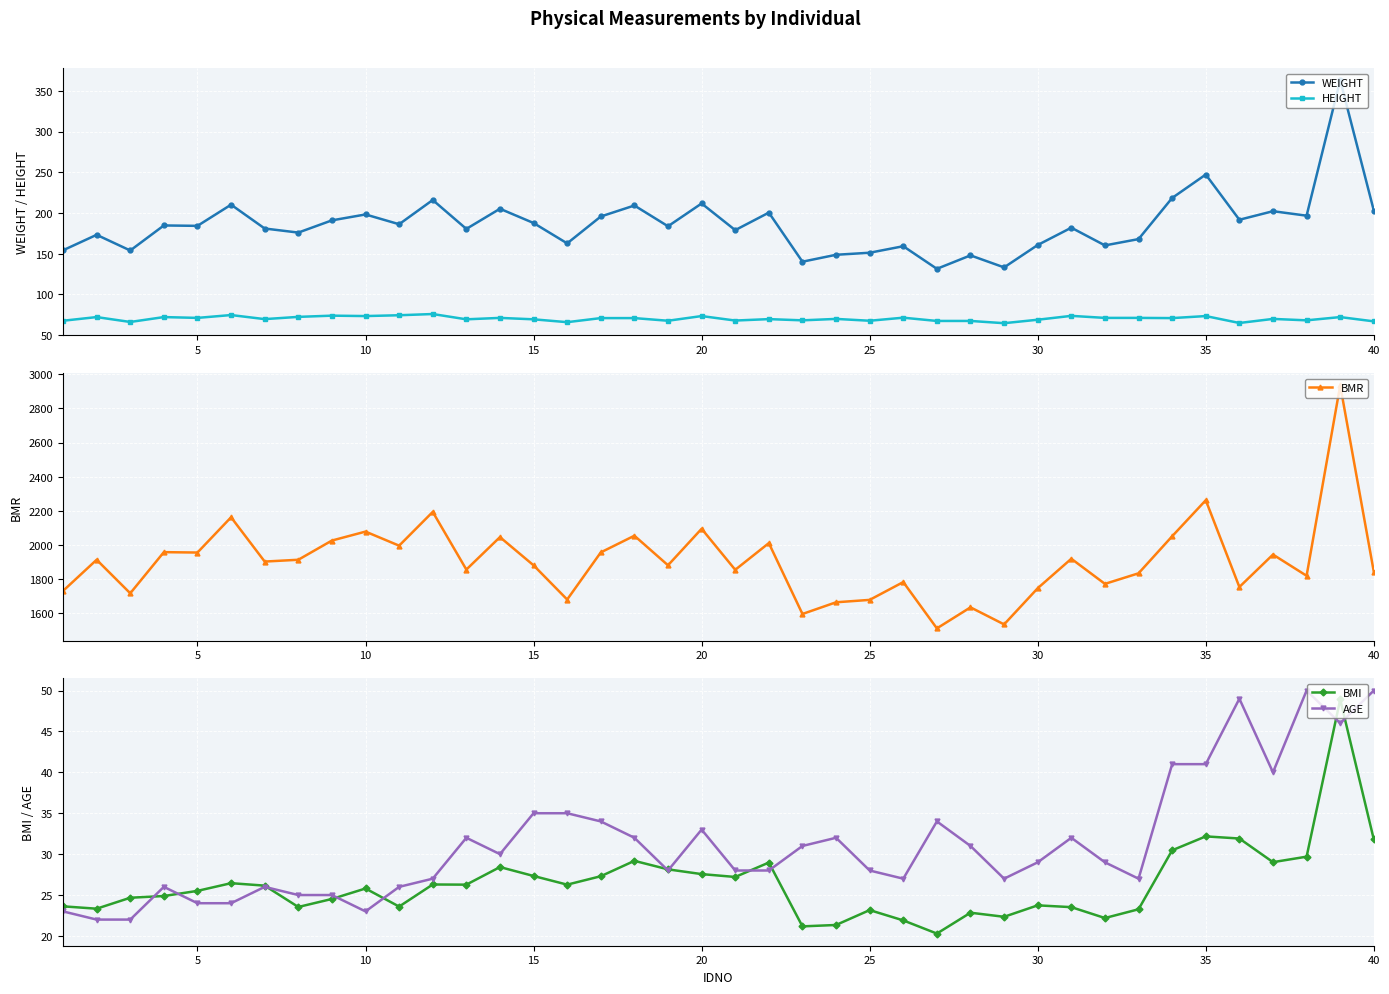

True or false: AGE and WEIGHT intersect in this chart.

False